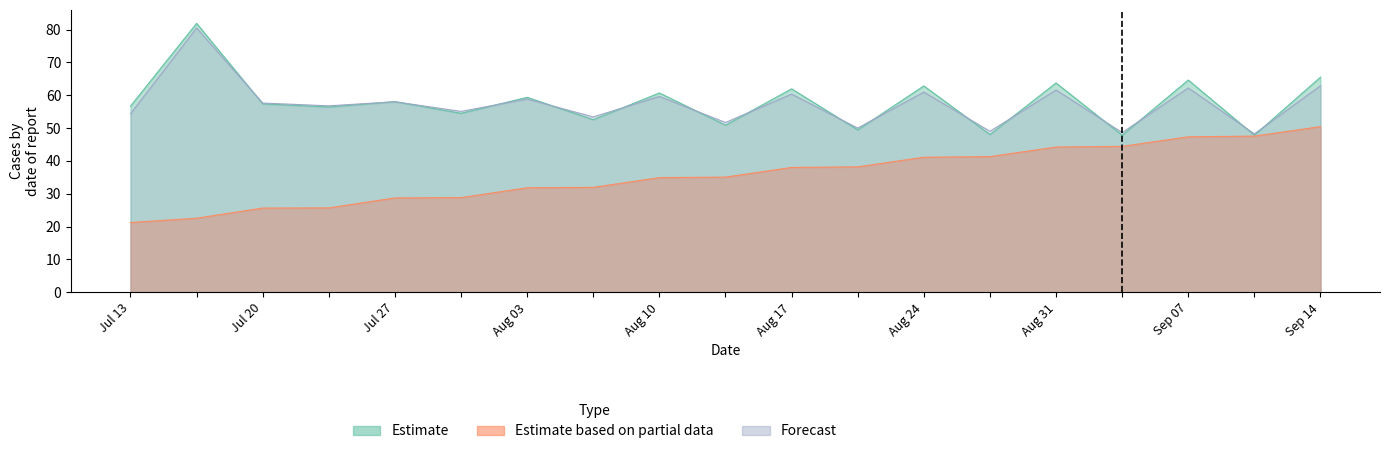

At which category is the sum across all series the highest?

2